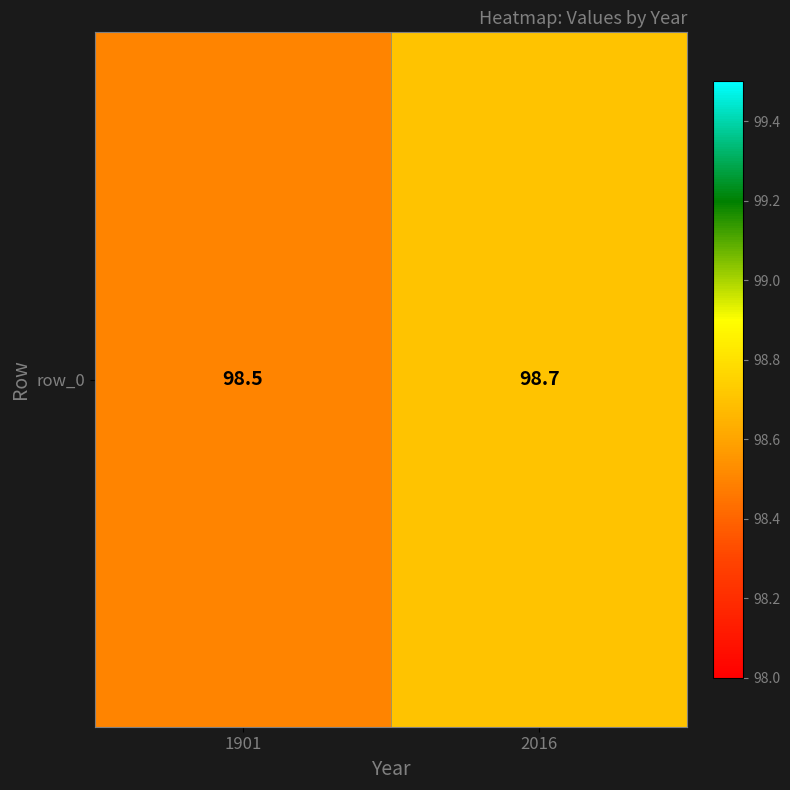

Rank the categories by value from highest to lowest.

2016, 1901